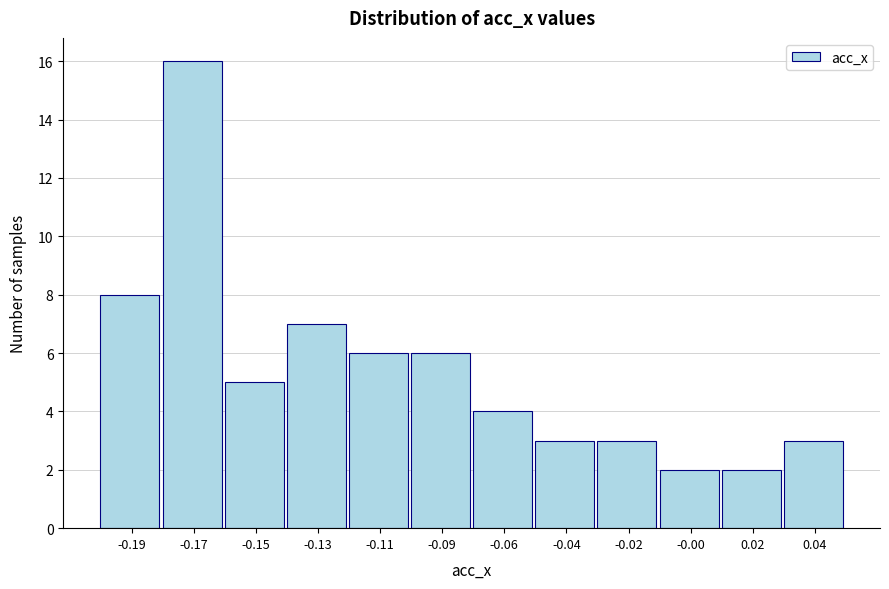

Reading left to right, extract all data points from this chart.

8	16	5	7	6	6	4	3	3	2	2	3